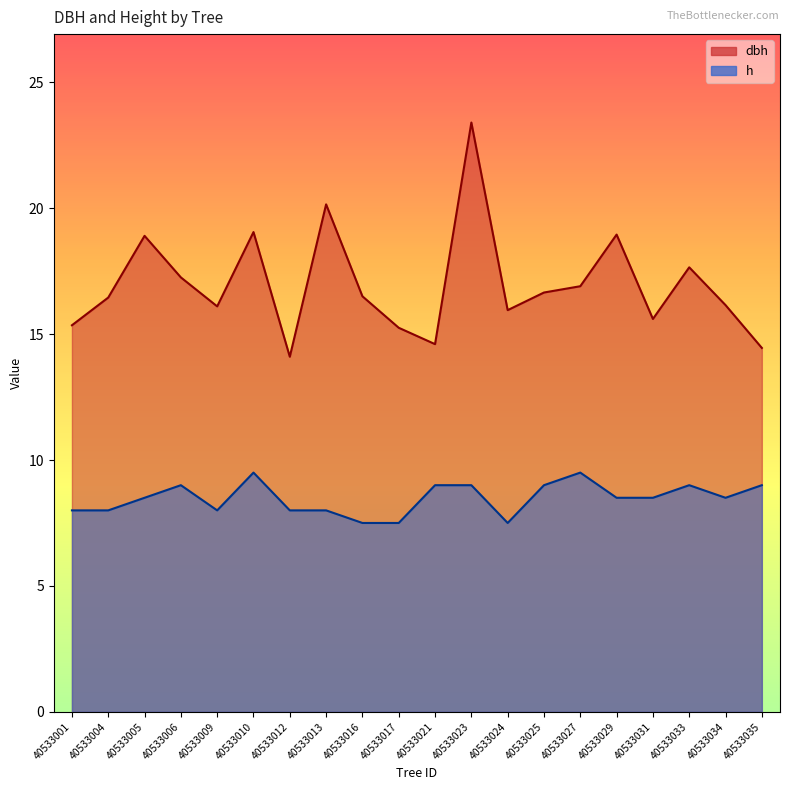

Rank the series at 40533016 from lowest to highest value.

h, dbh